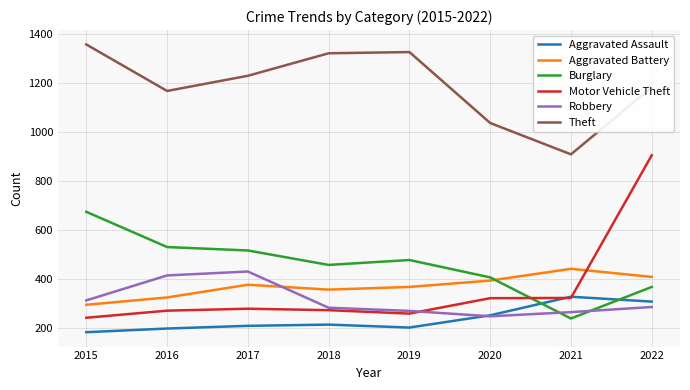

How many categories are shown in the chart?

8